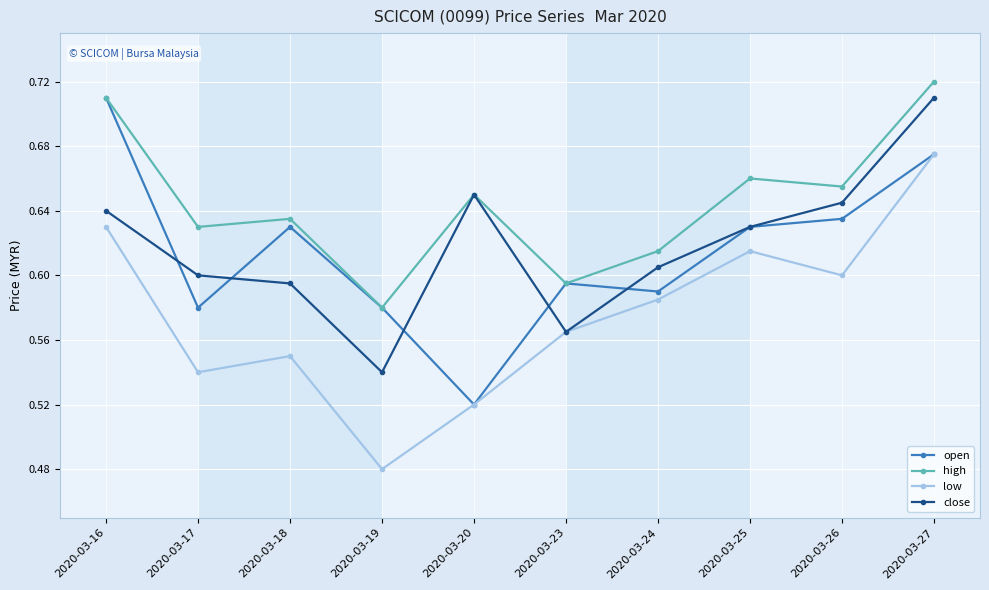

How many low values are between 0 and 1?

10